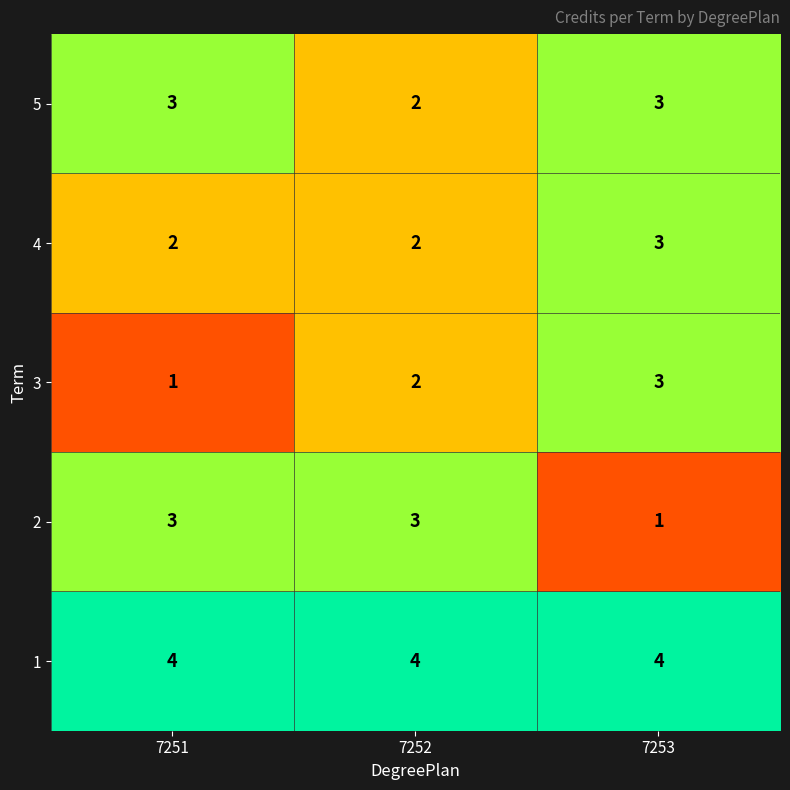

Between 7252 and 7253, which series saw the biggest shift?

2